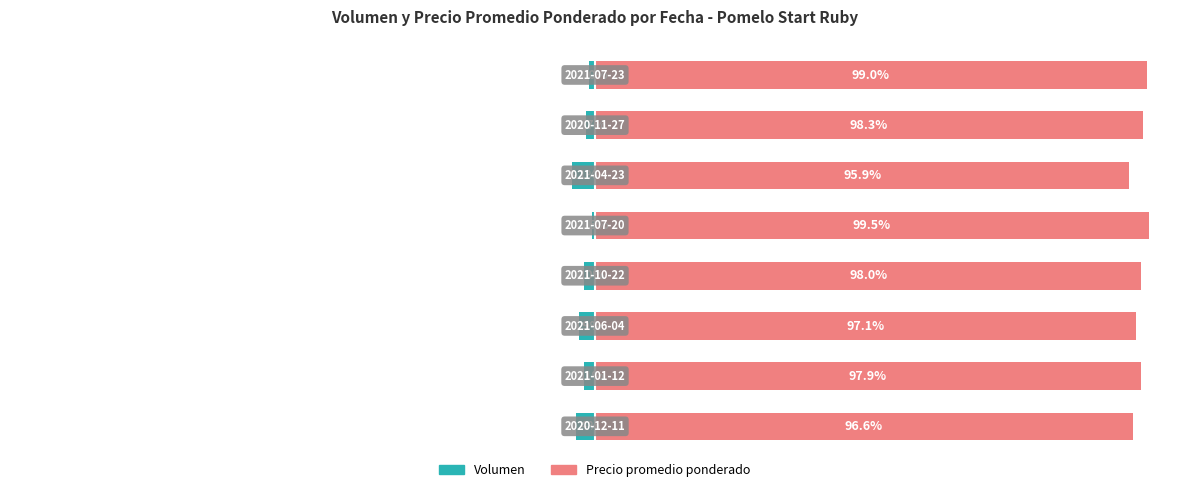

Are the bars horizontal?

Yes